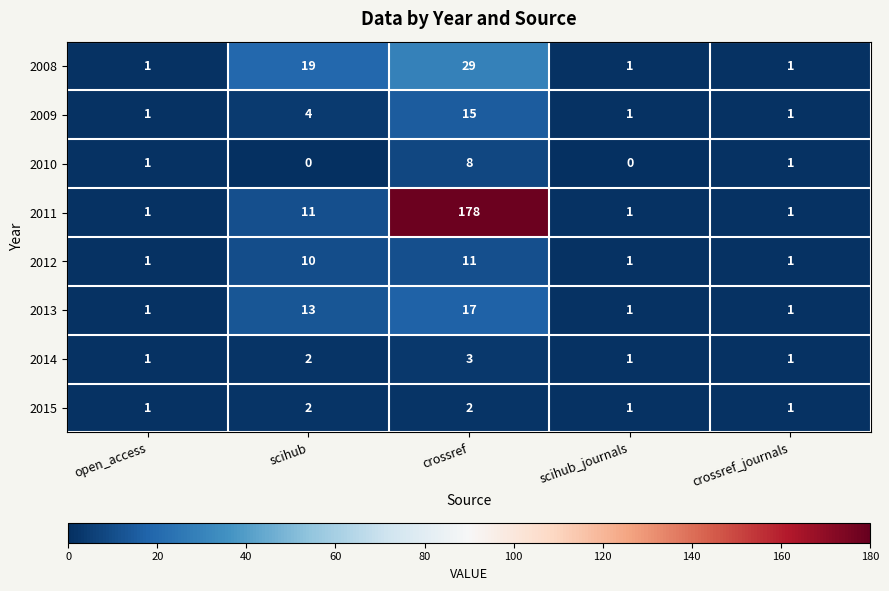

The 2009 series shows 1 at scihub_journals. True or false?

True